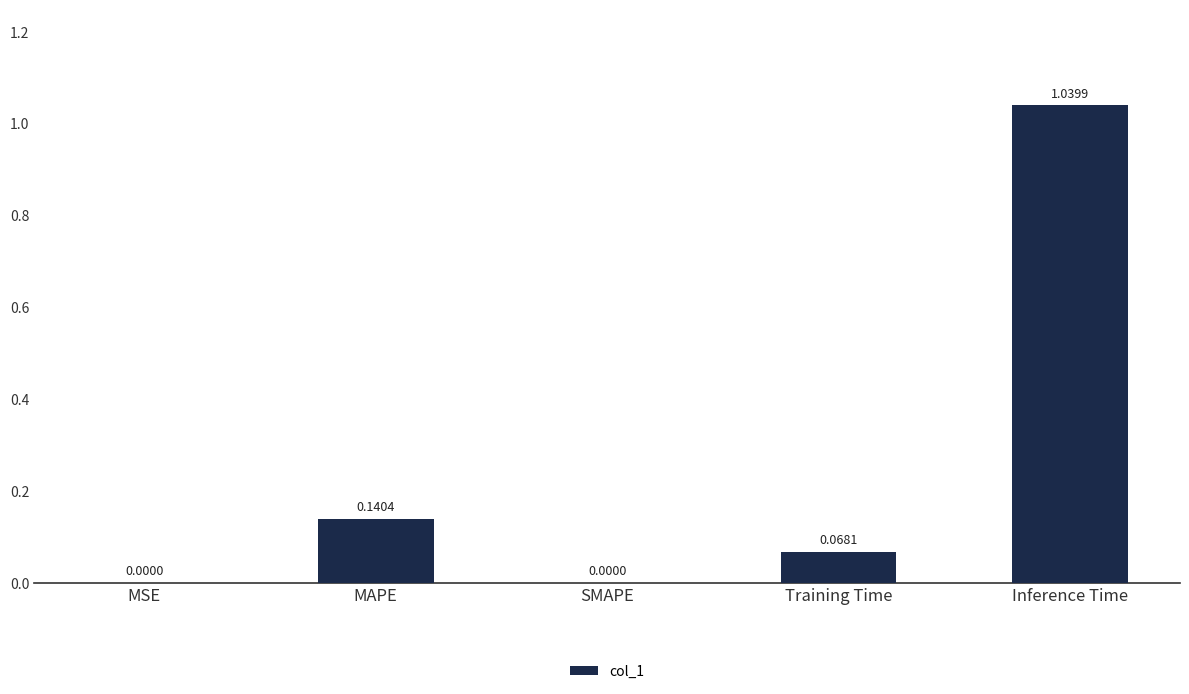

What is the average value?

0.2